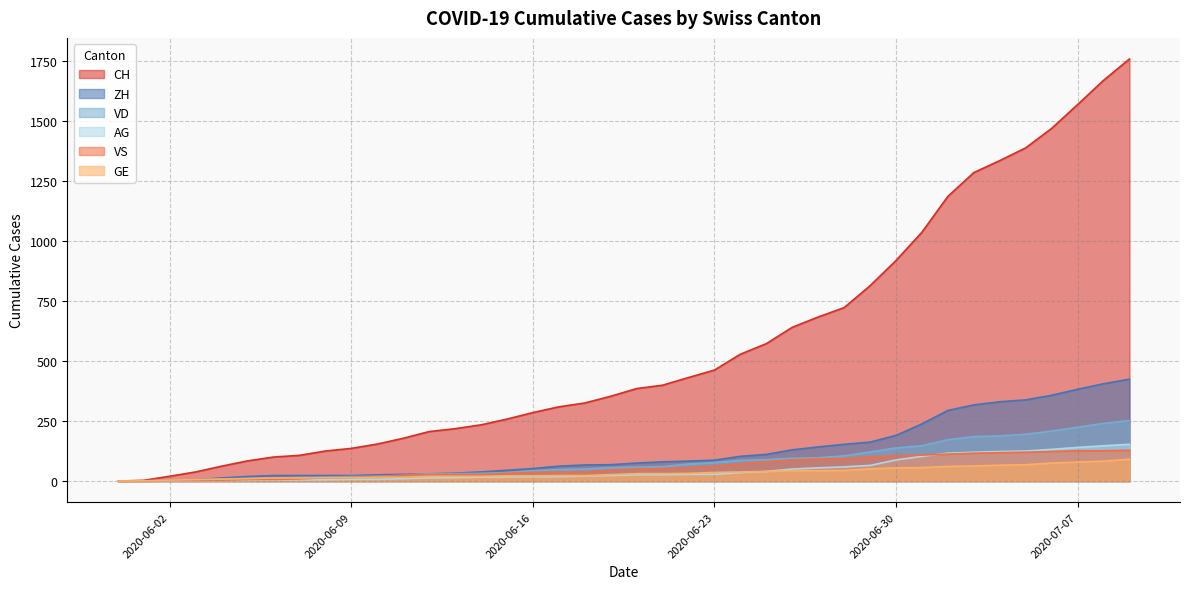

After their last crossing, which series has the higher values: VD or VS?

VD